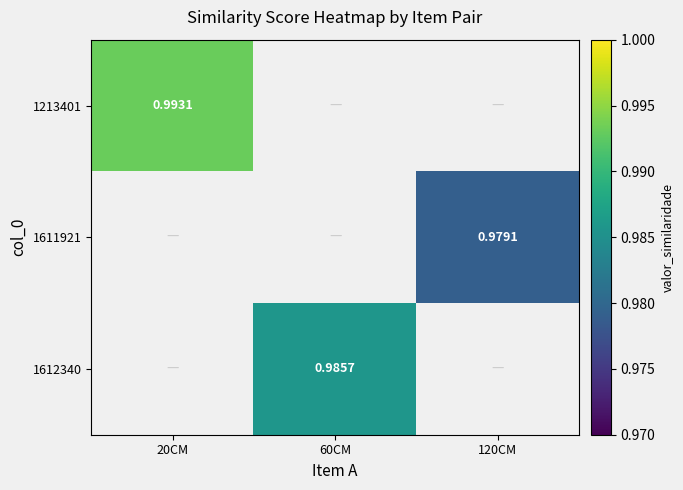

List the labels in order of 1611921 value, largest first.

20CM, 60CM, 120CM